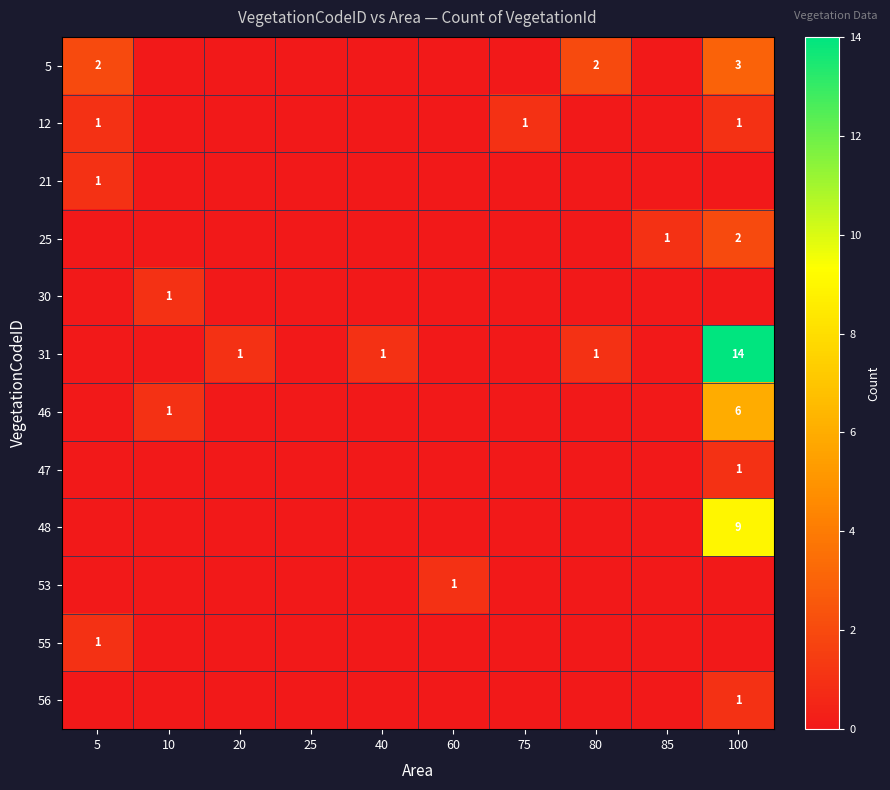

What is the difference between the maximum and minimum values in the 46 series?

6